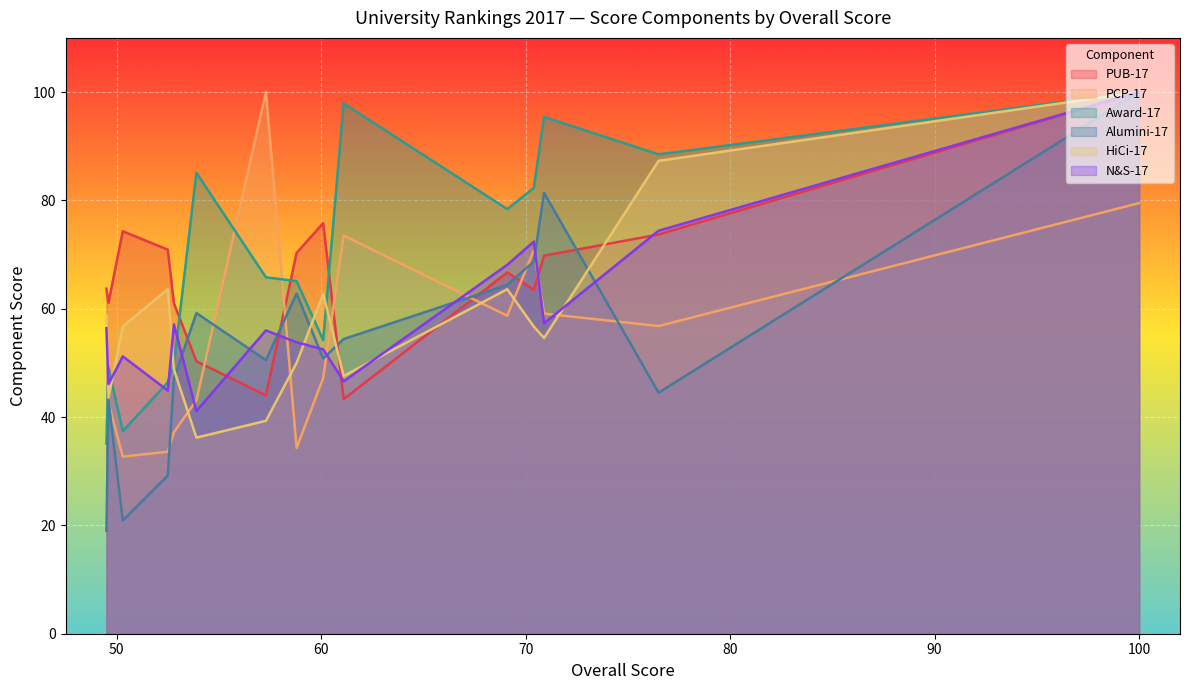

The N&S-17 series shows 46.9 at 76.5. True or false?

False